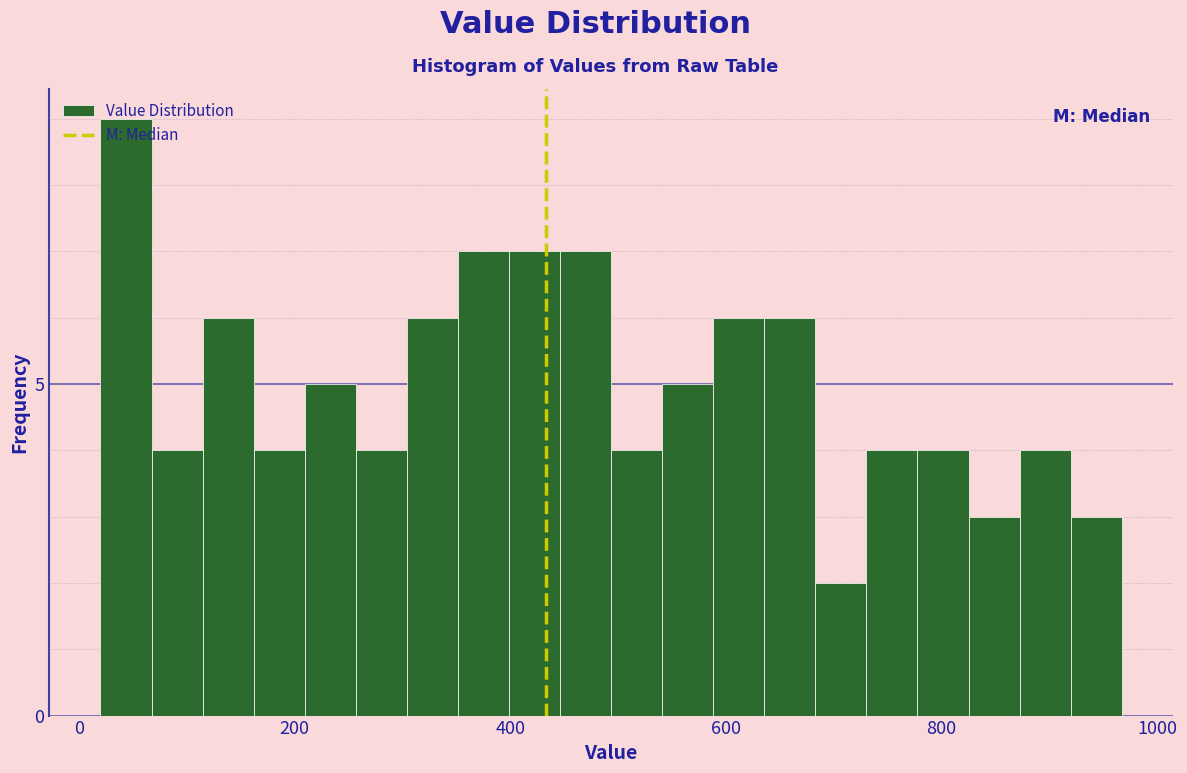

Around what value on the x-axis is the tallest bar? Give the approximate position of its centre, as read against the axis.

40